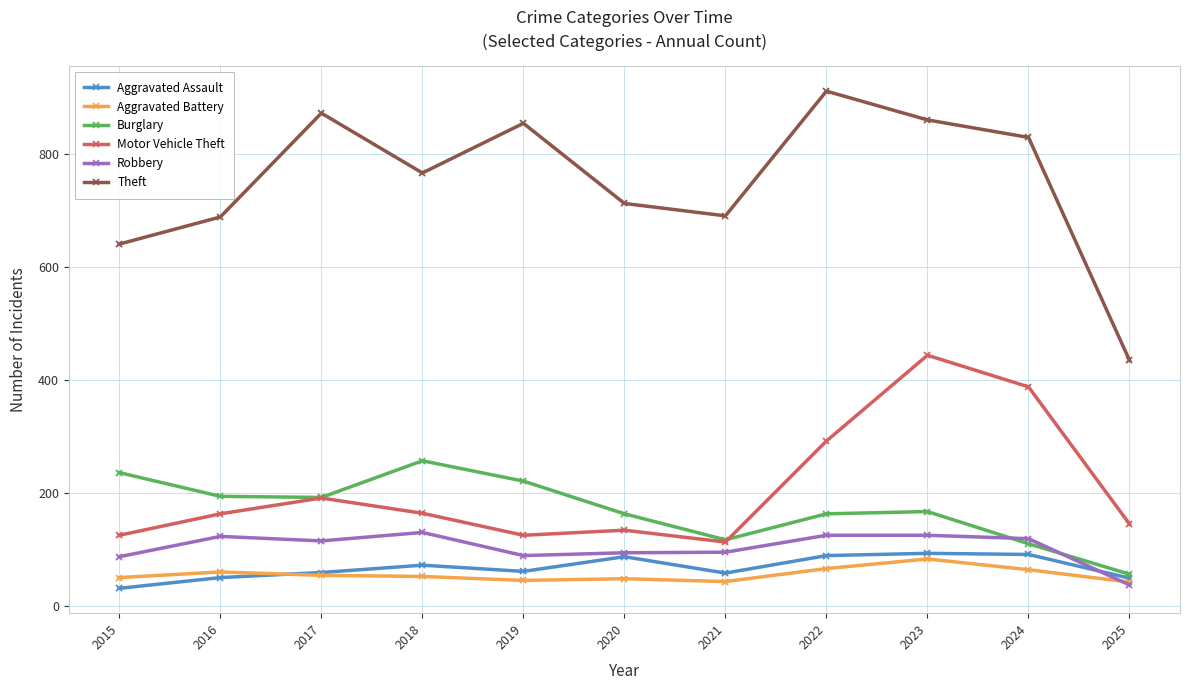

Is this an area chart (filled region under the line)?

No